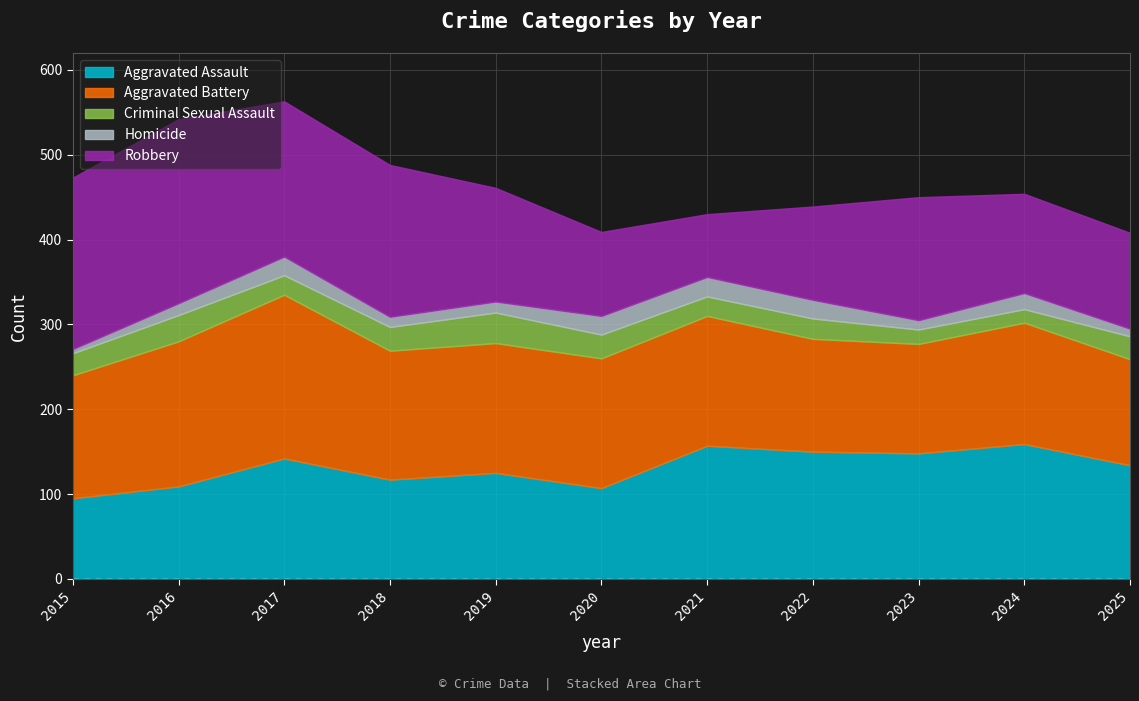

What is the spread (max minus min) of values at 2017?

171